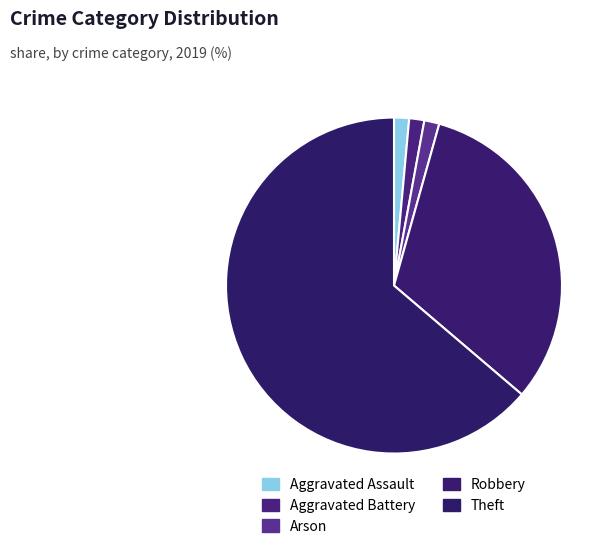

How many slices are in this pie chart?

5